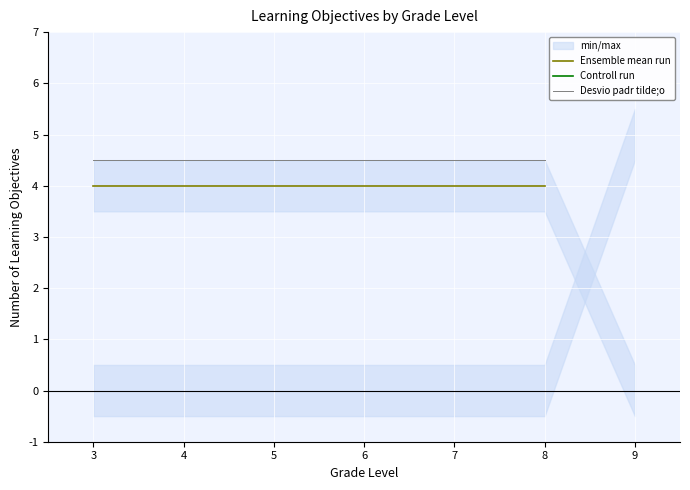

Reading left to right, transcribe all the data shown in this chart.

Ensemble mean run: 3=4.0	4=4.0	5=4.0	6=4.0	7=4.0	8=4.0
Desvio padr tilde;o: 3=4.5	4=4.5	5=4.5	6=4.5	7=4.5	8=4.5